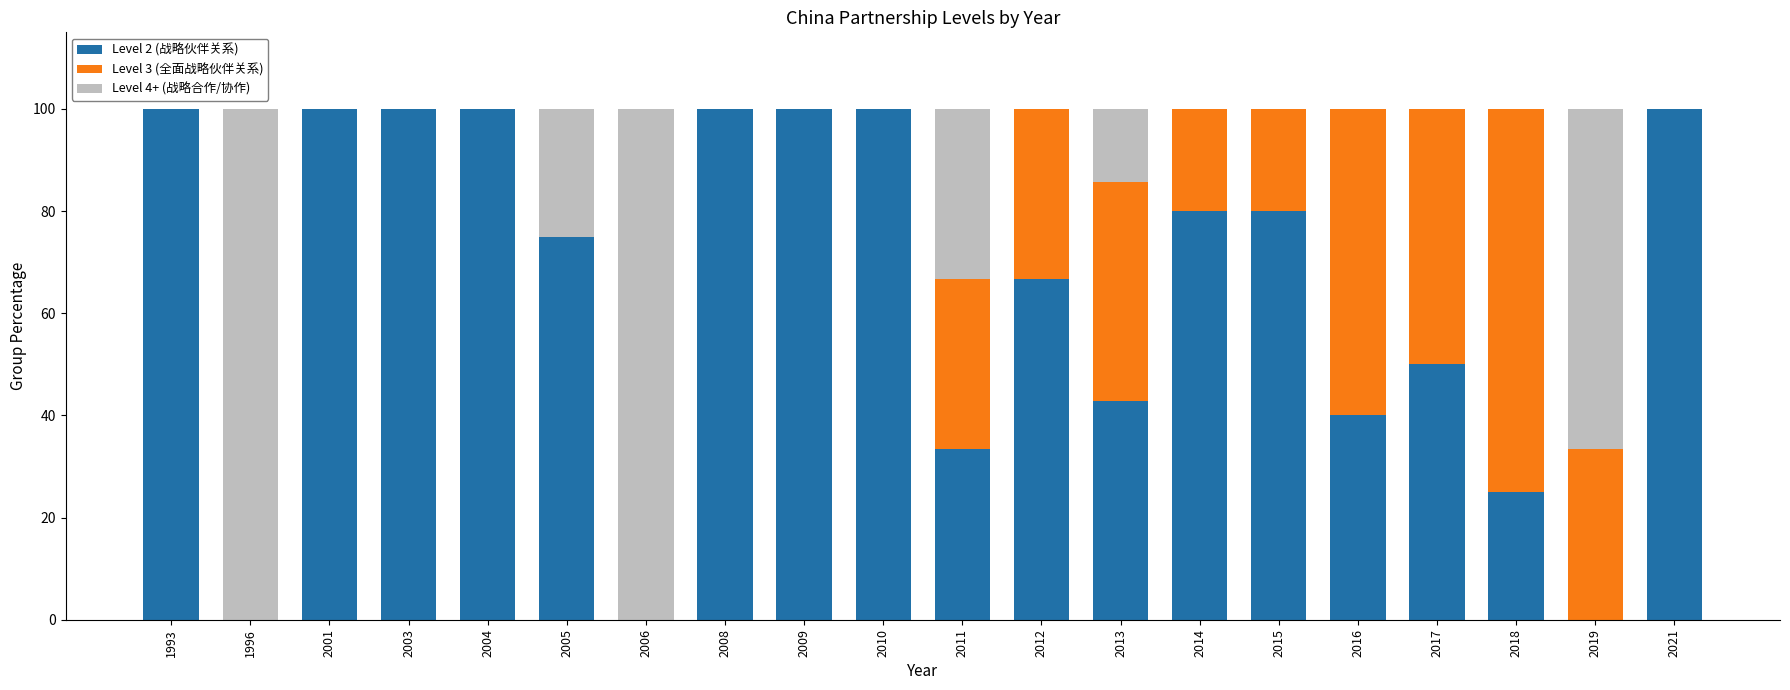

What is the sum of all Level 2 (战略伙伴关系) values?

1292.9